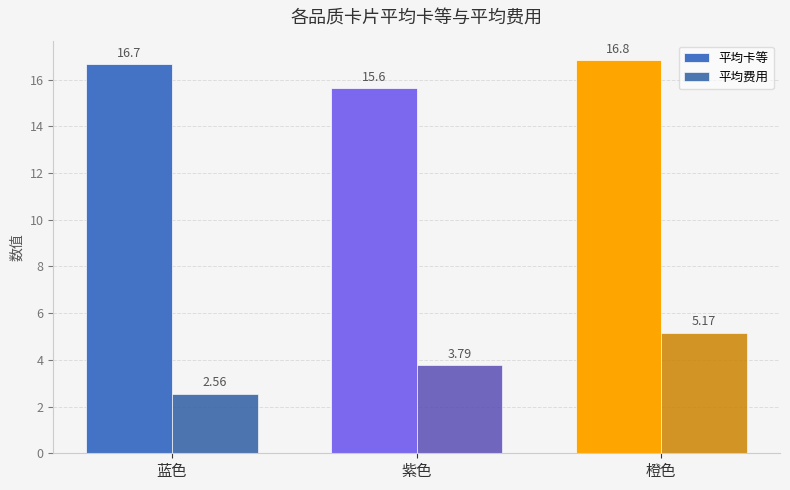

What is the spread (max minus min) of values at 蓝色?

14.1